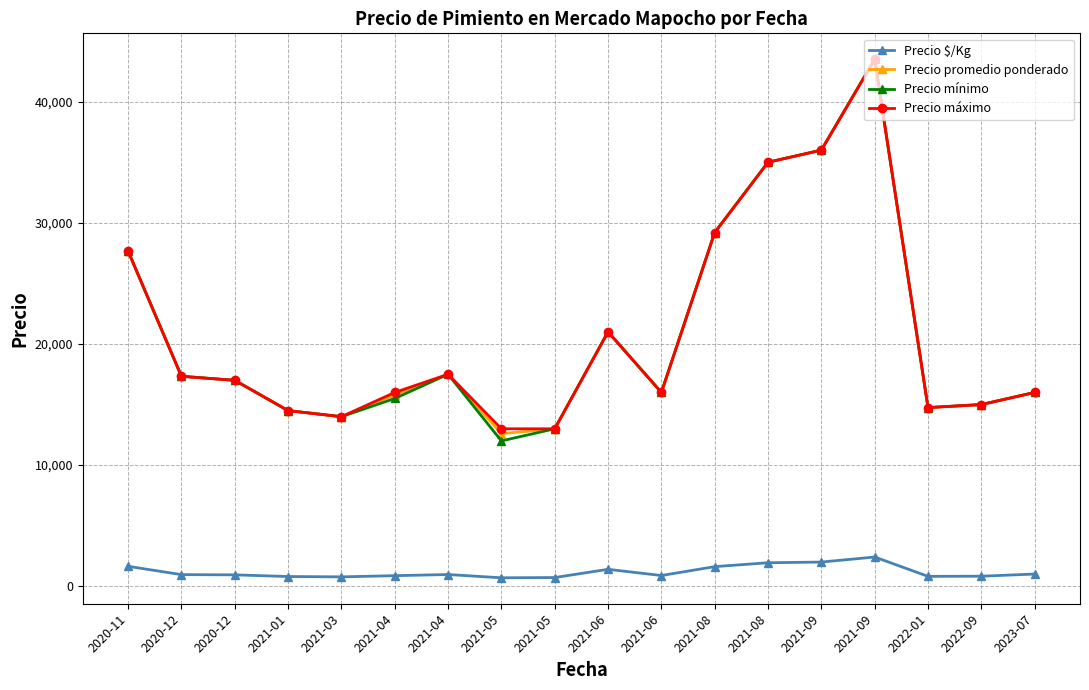

Reading right to left, list all the values displayed in this chart.

Precio $/Kg: 1011	833	820	2416	2000	1944	1622	889	1400	722	700	972	877	778	806	944	963	1648
Precio promedio ponderado: 16000	15000	14750	43500	36000	35000	29200	16000	21000	13000	12600	17500	15786	14000	14500	17000	17333	27667
Precio mínimo: 16000	15000	14750	43500	36000	35000	29200	16000	21000	13000	12000	17500	15500	14000	14500	17000	17333	27667
Precio máximo: 16000	15000	14750	43500	36000	35000	29200	16000	21000	13000	13000	17500	16000	14000	14500	17000	17333	27667